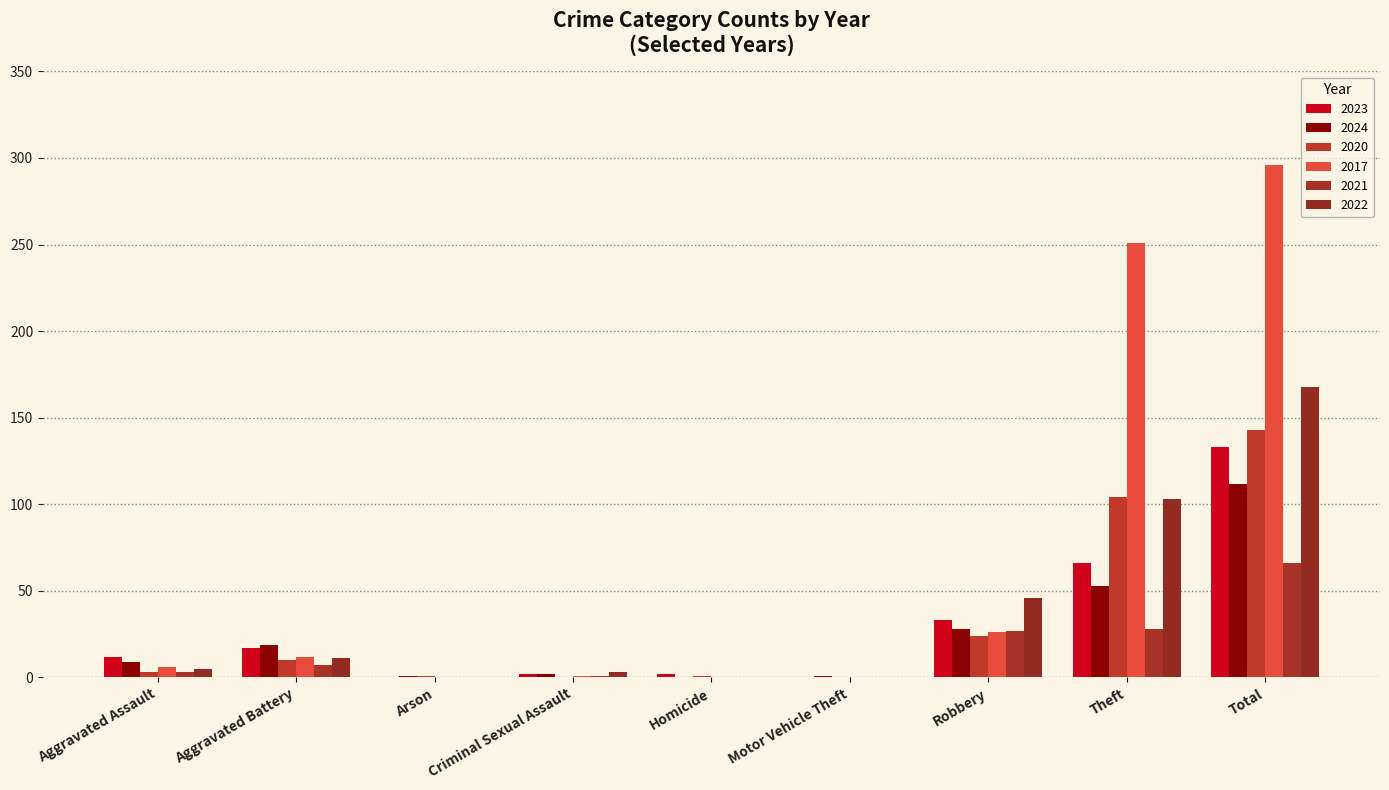

What is the sum of all 2022 values?

336